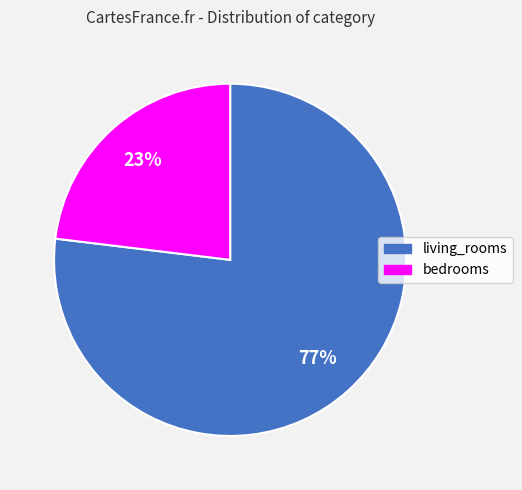

Is the sum of living_rooms and bedrooms greater than half?

Yes